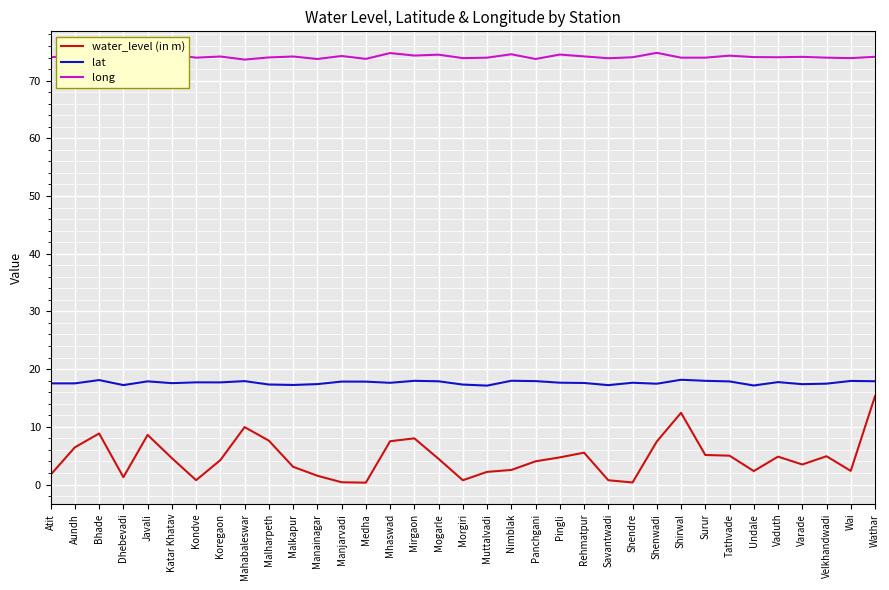

Is it true that long equals 74.2 at Malkapur?

True